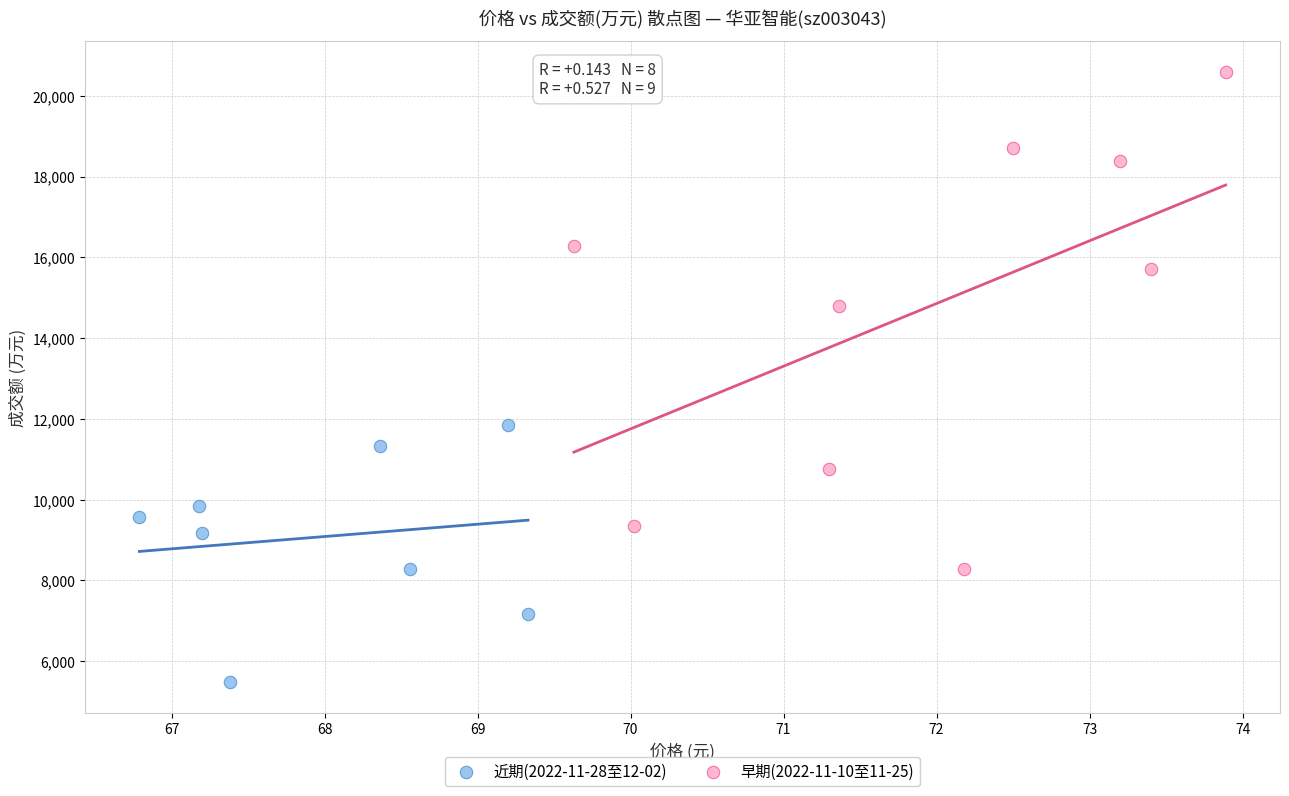

Which series reaches the maximum Y coordinate?

早期(2022-11-10至11-25)